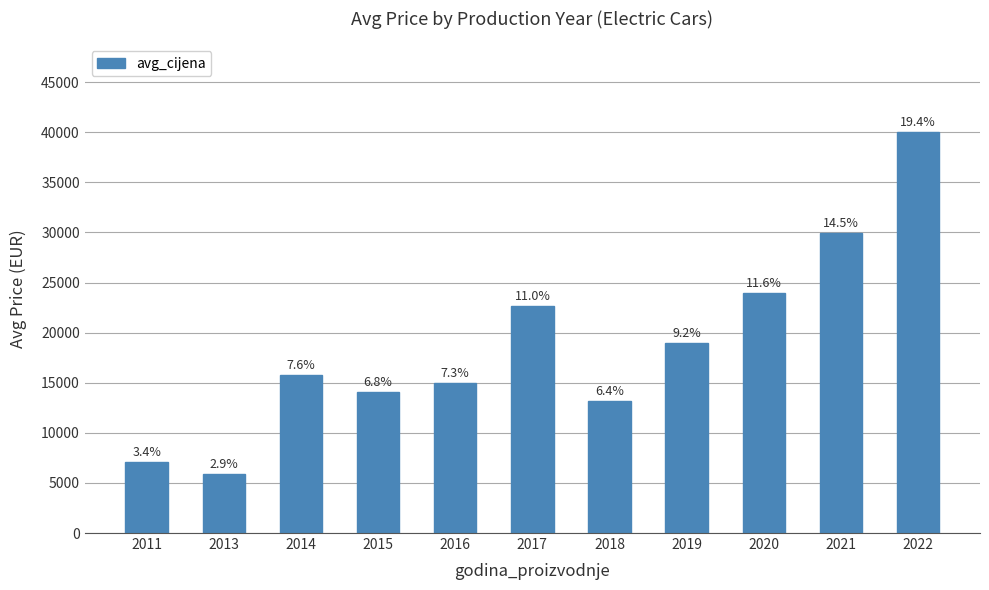

What is the change in value from 2017 to 2018?

-9467